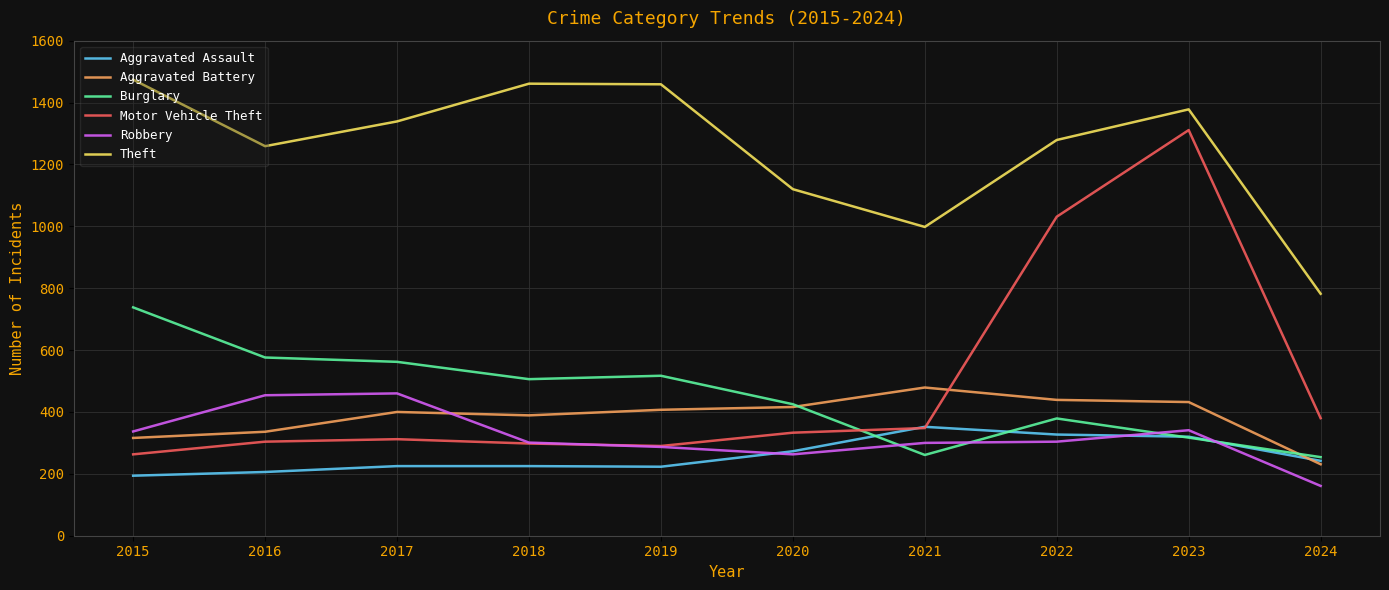

At which label does Burglary first exceed 506?

2015